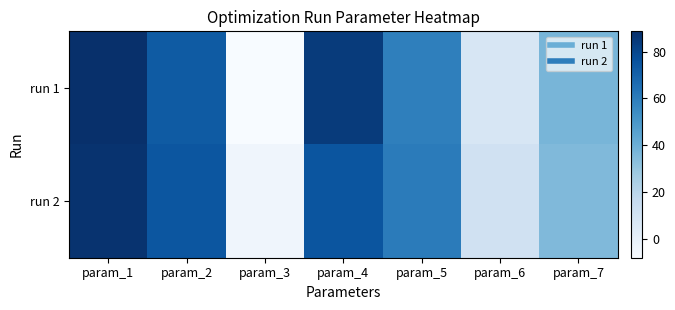

Between param_4 and param_5, which series saw the biggest shift?

run 1